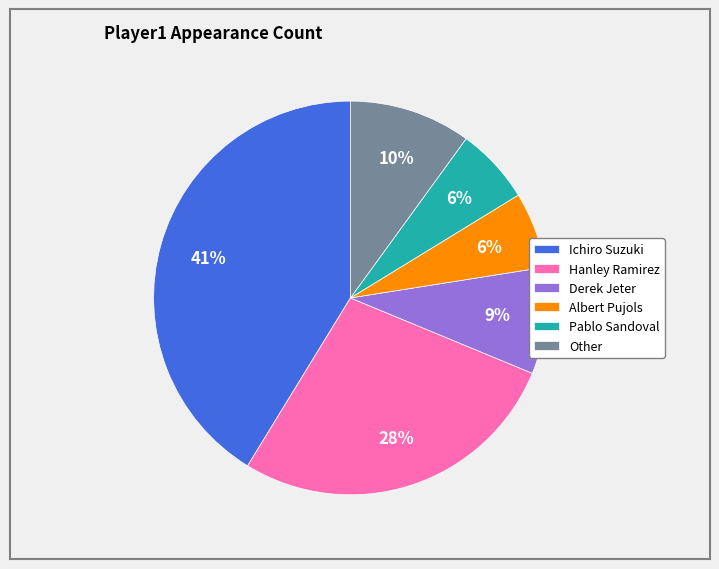

Combined, do Derek Jeter and Pablo Sandoval account for over 50%?

No